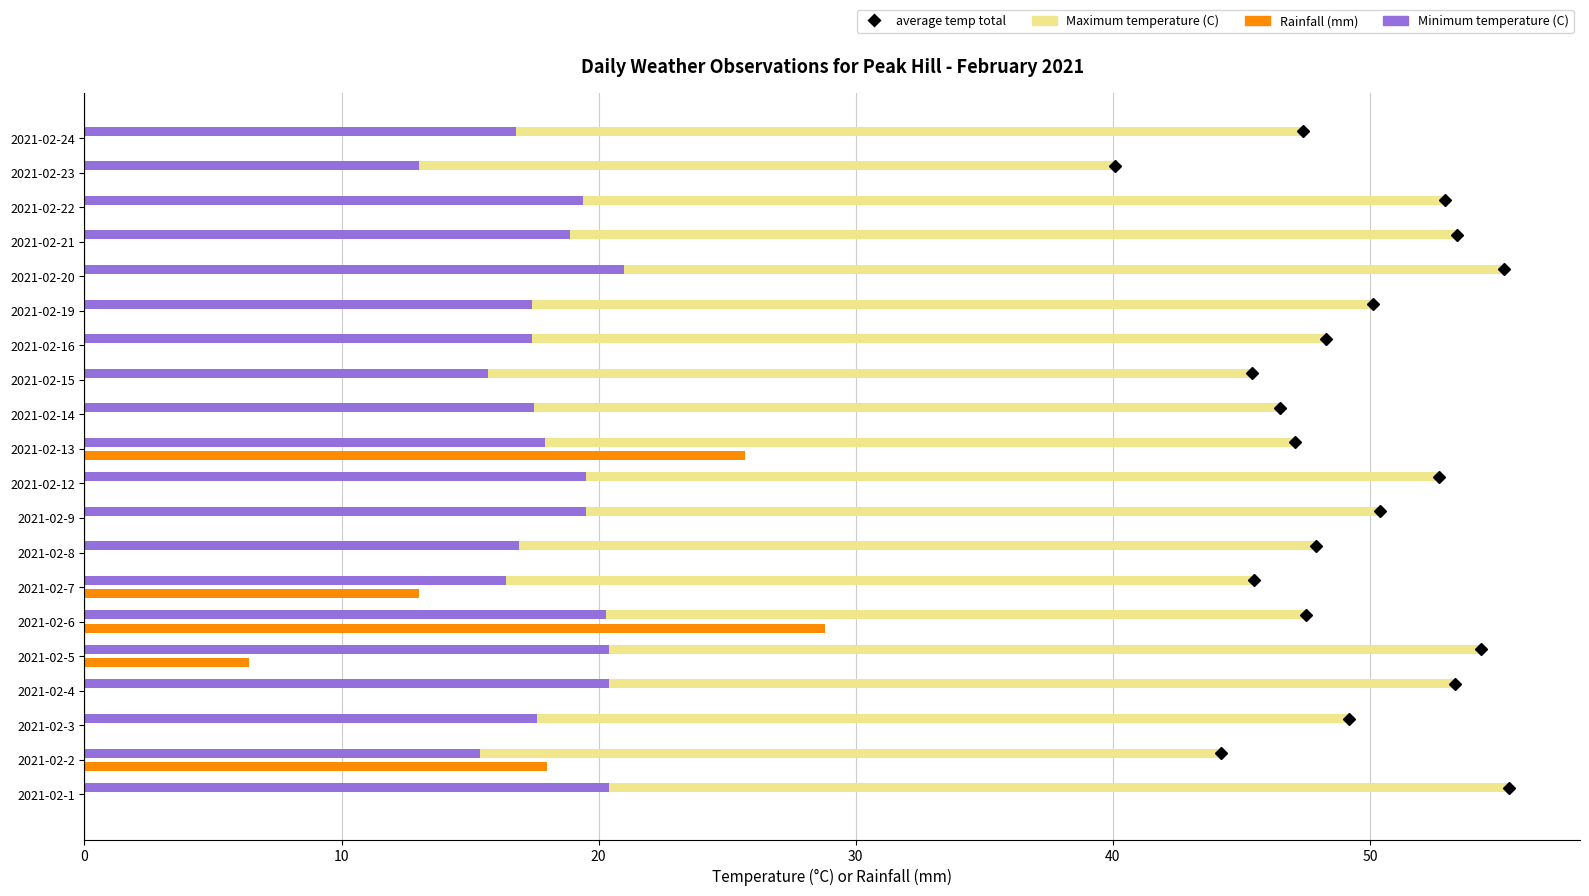

What is the sum of all Rainfall (mm) values?

91.9